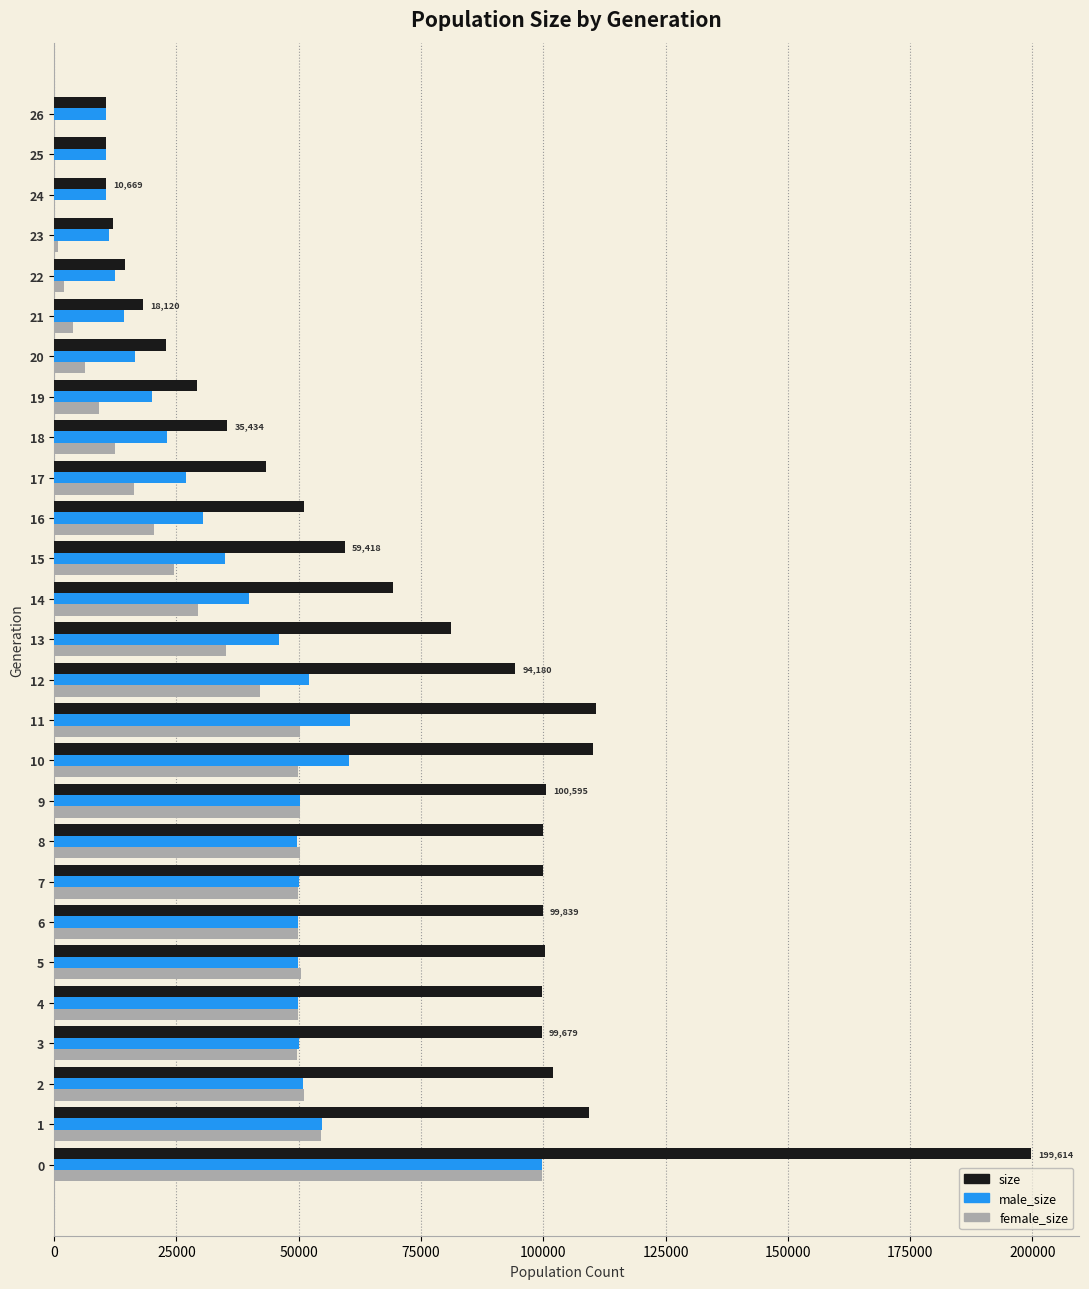

What is the sum of all female_size values?

858291